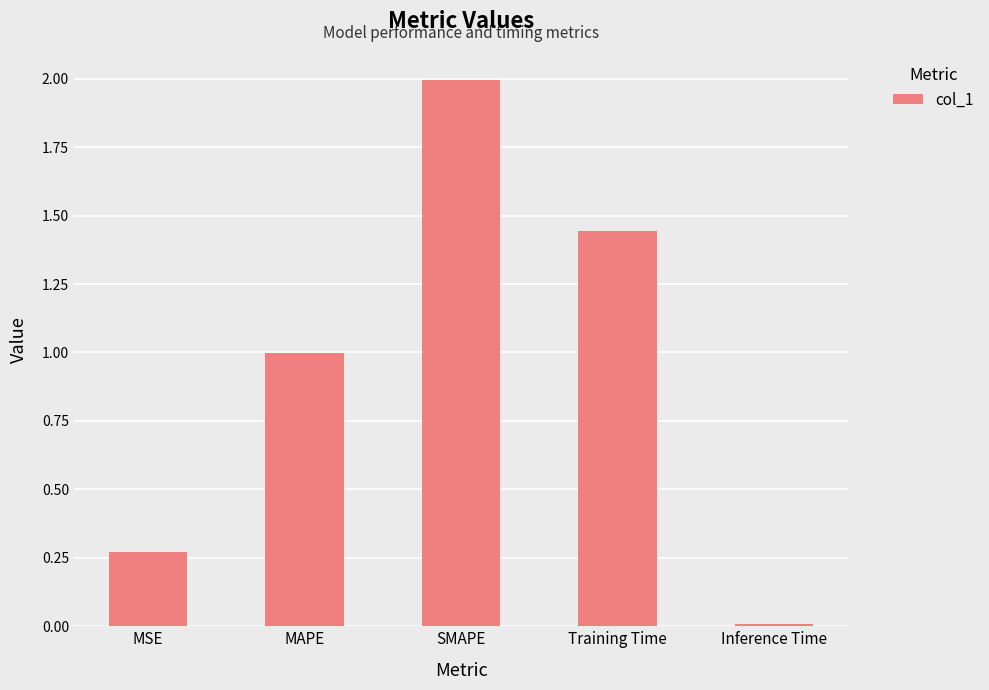

What is the sum of all values?

4.7